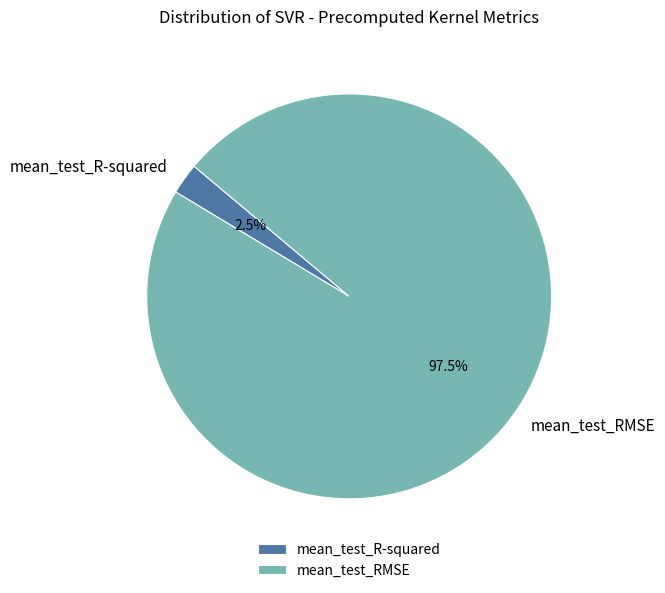

Which slice is the smallest?

mean_test_R-squared